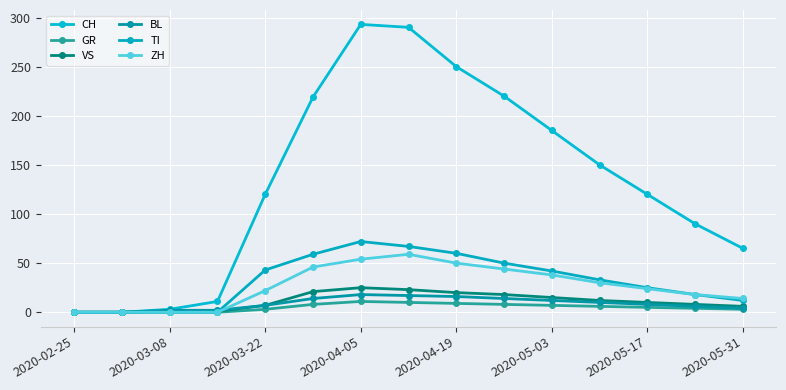

Is this an area chart (filled region under the line)?

No